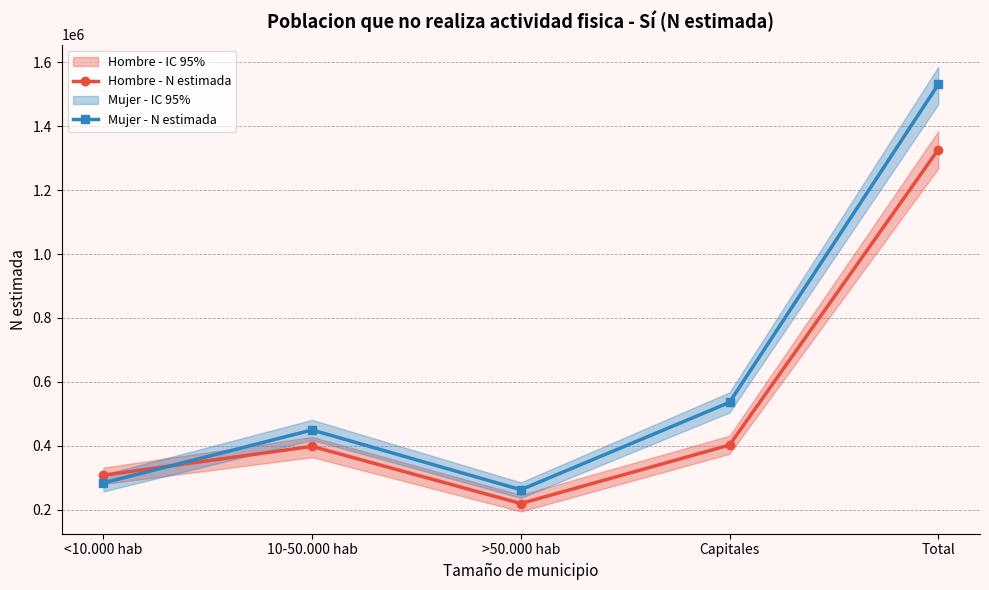

What is the sum of the Mujer - N estimada values at 10-50.000 hab and Capitales?

985178